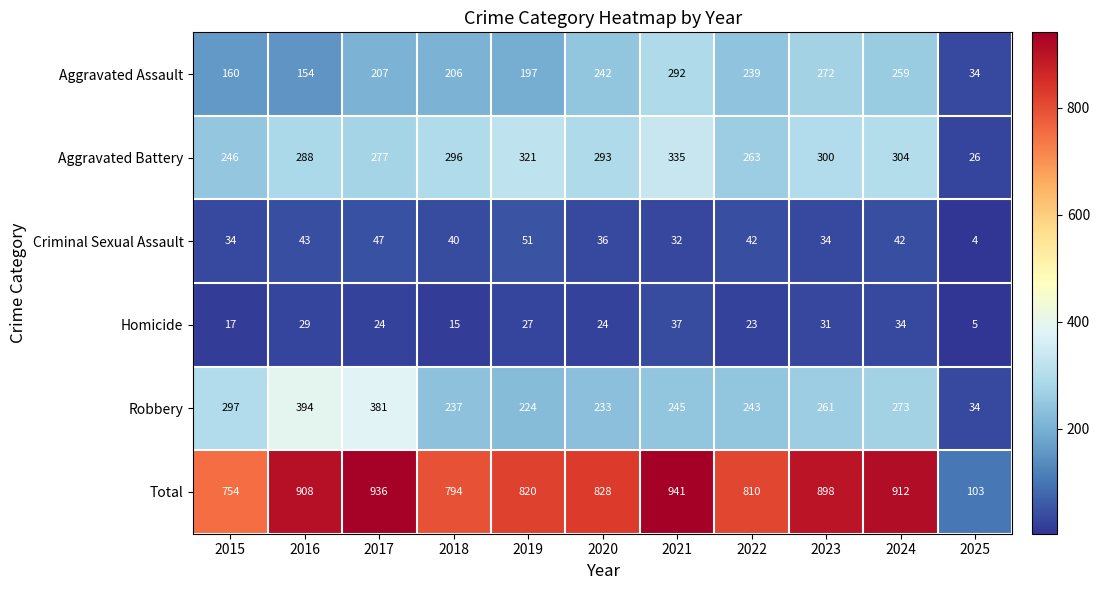

Which category has the lowest value across all series?

2025